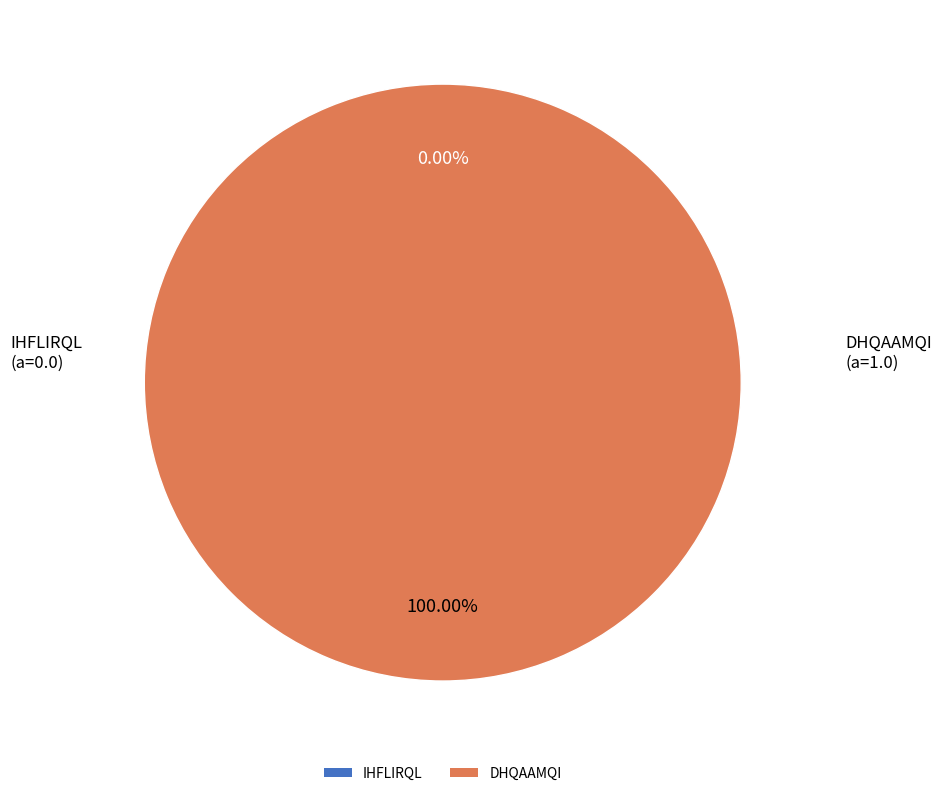

How many slices are in this pie chart?

2